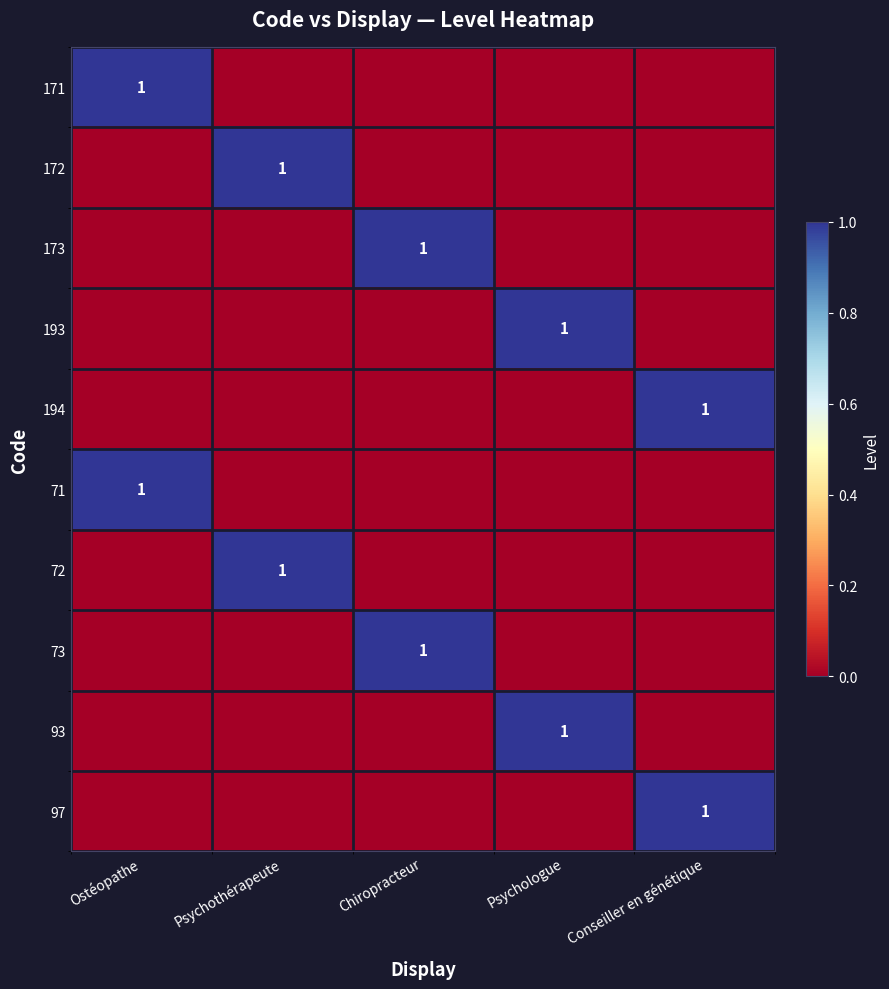

What is the total value across all series at Ostéopathe?

2